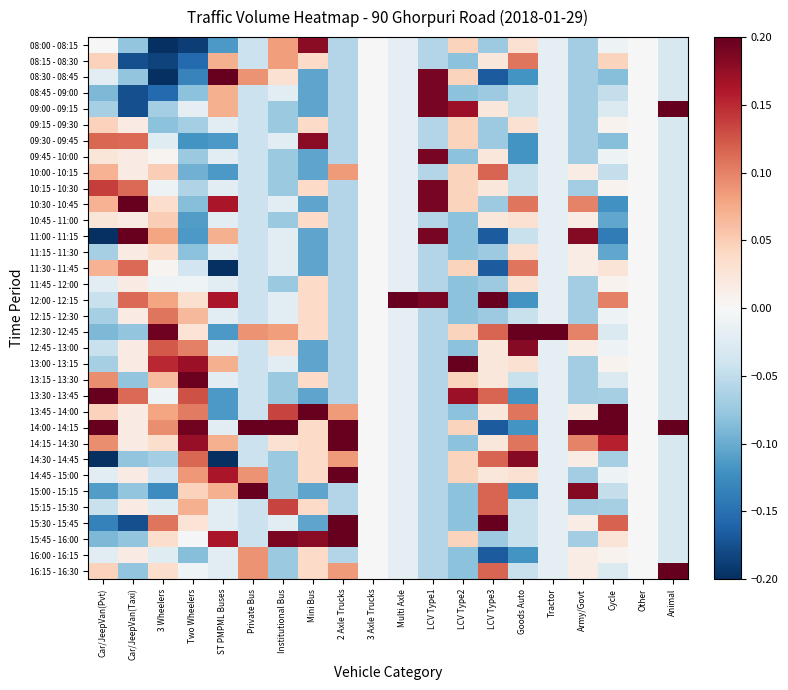

Count the number of categories in the chart.

20